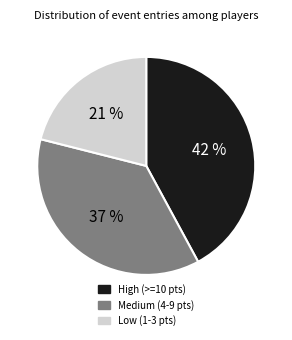

What is the largest slice in the pie chart?

High (>=10 pts)